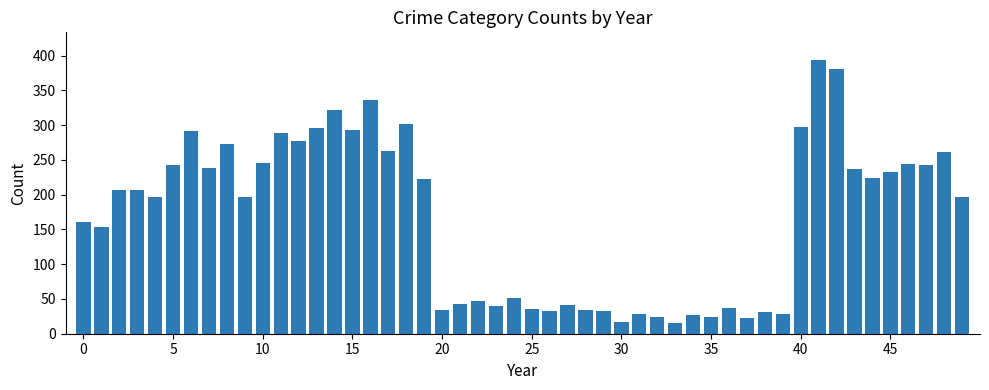

What is the value of the 1st bar from the left?

160